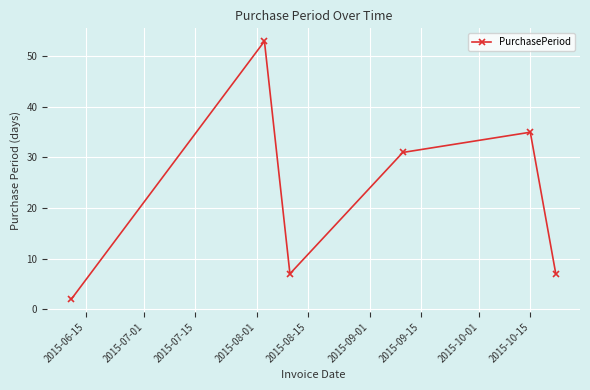

How many points are higher than both their immediate neighbors (excluding endpoints)?

2